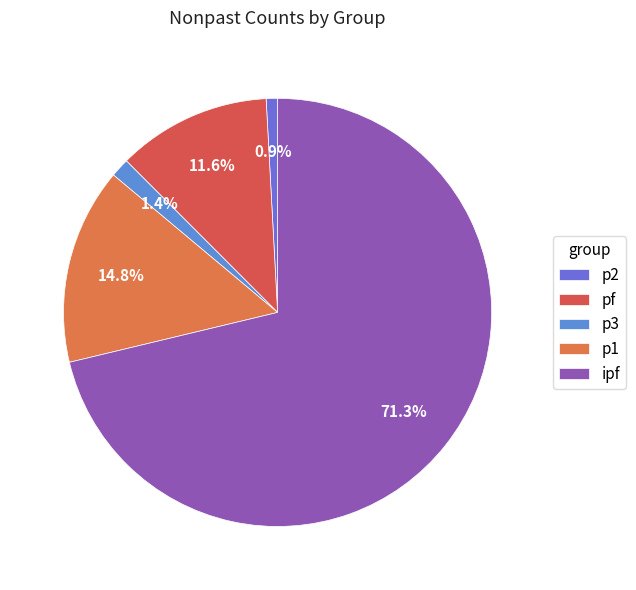

Count the number of slices in the pie.

5